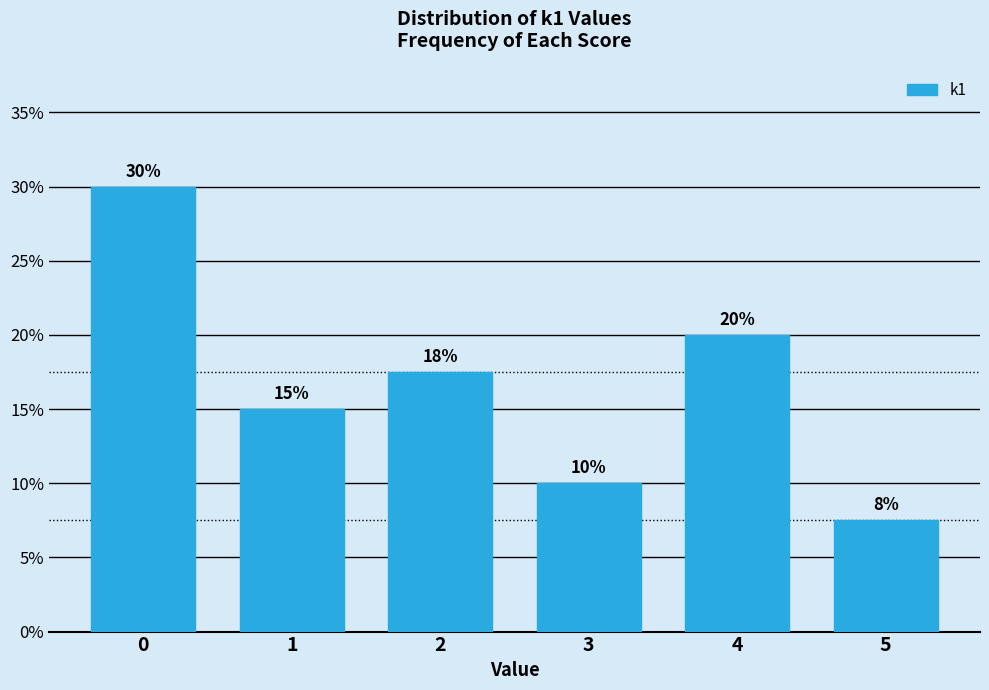

List the labels in order of value, smallest first.

5, 3, 1, 2, 4, 0